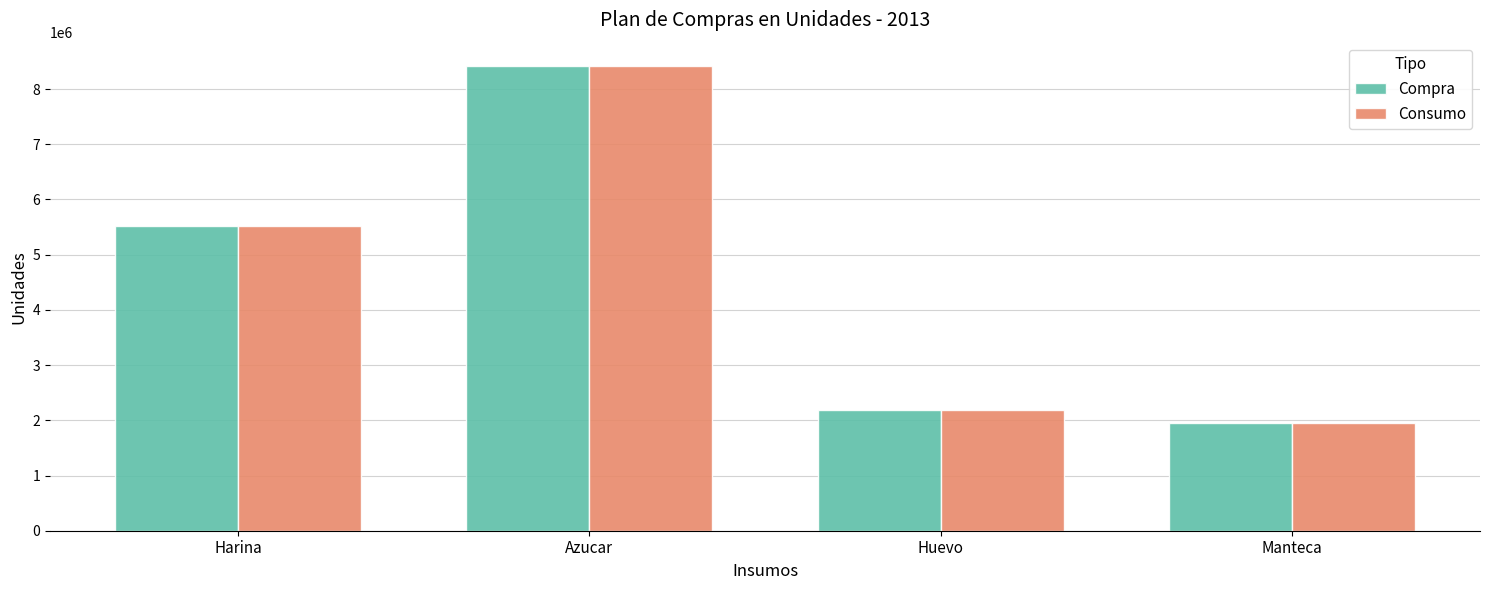

What is the sum of all Compra values?

18079537.3